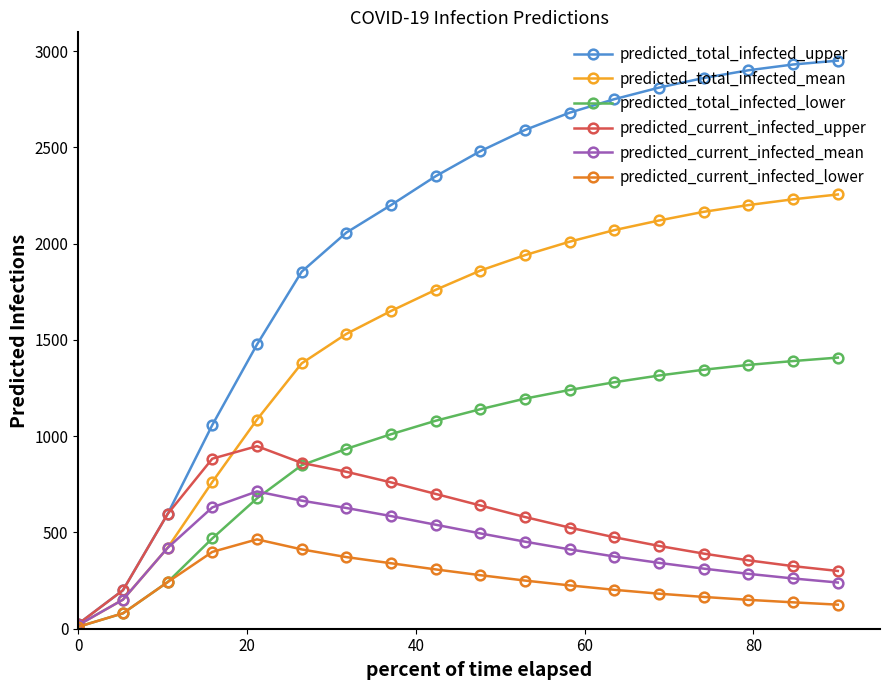

What is the highest value of the predicted_current_infected_mean series?

713